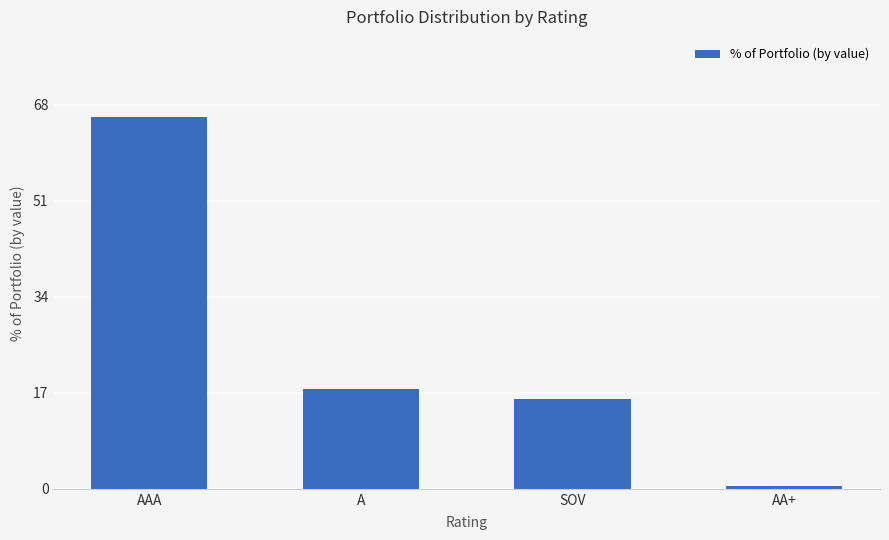

What is the sum of all values?

100.0